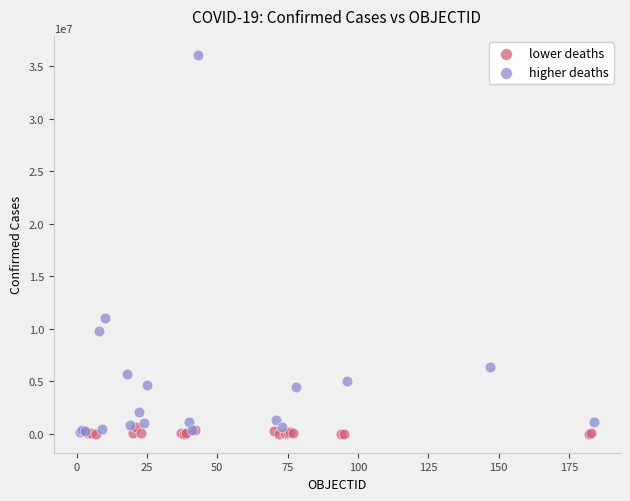

Which series contains the highest Y value?

higher deaths